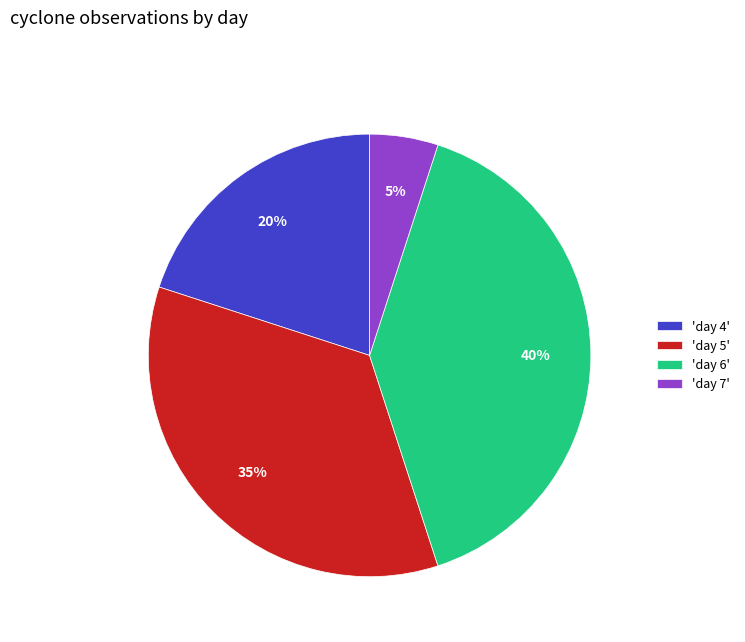

What is the ratio of the value at 'day 6' to the value at 'day 5'?

1.1